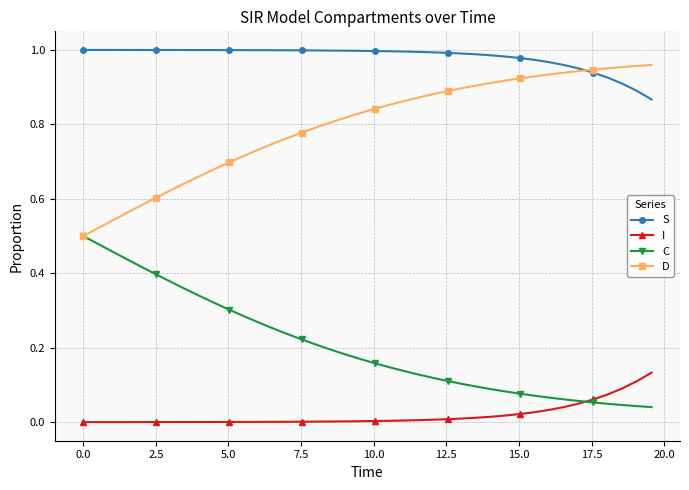

What are all the series names shown in the legend?

S, I, C, D